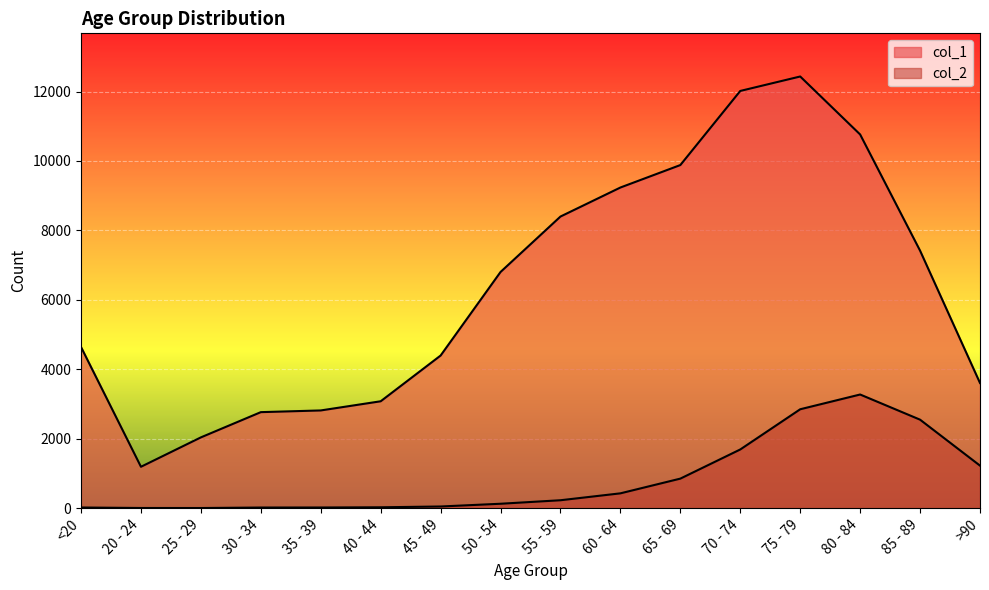

At which label does col_2 first exceed 227?

60 - 64